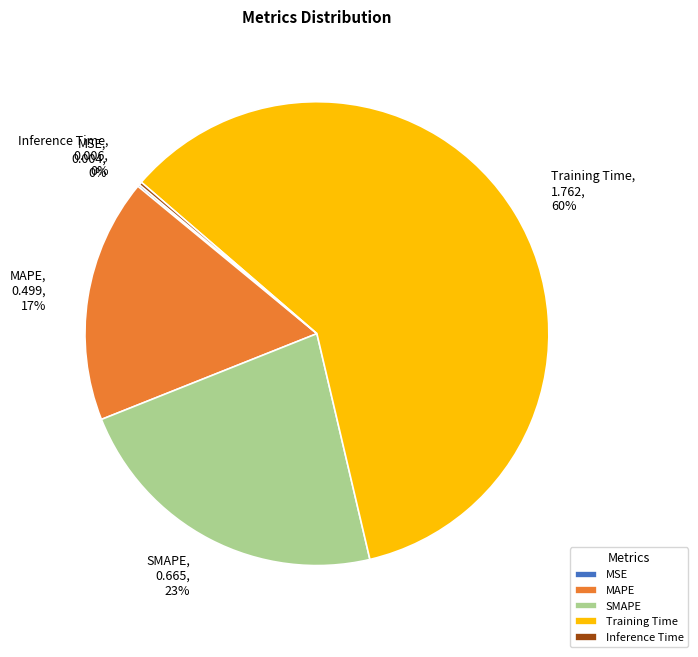

Do SMAPE and Training Time together represent more than half of the pie?

Yes